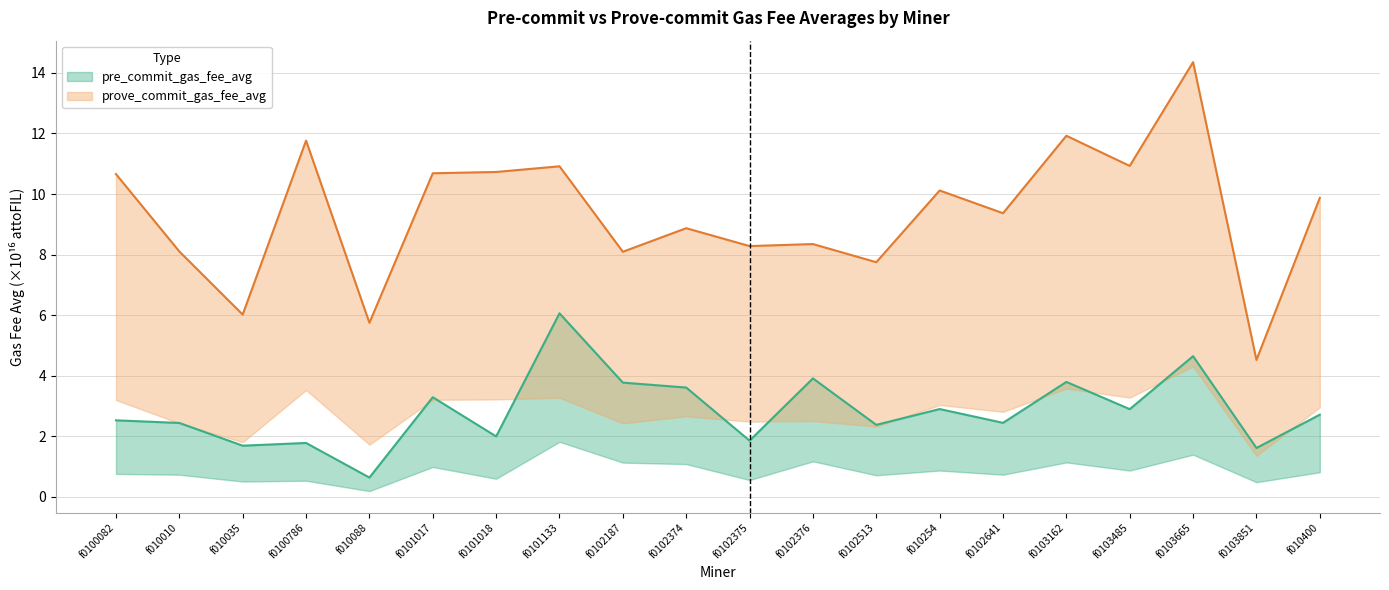

True or false: prove_commit_gas_fee_avg has a value of 14.4 at f0100082.

False